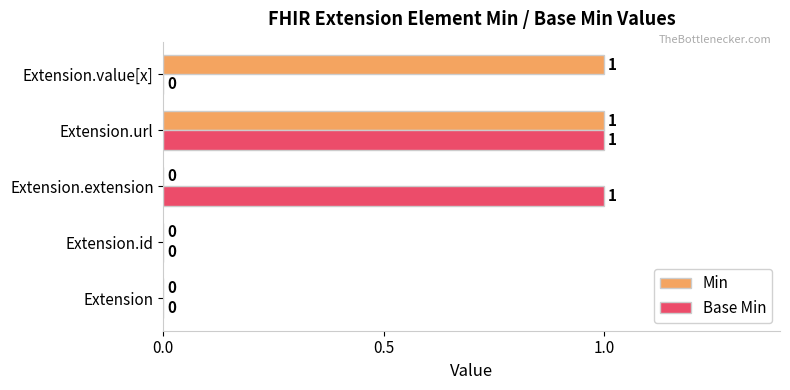

At which category is the sum across all series the highest?

Extension.url